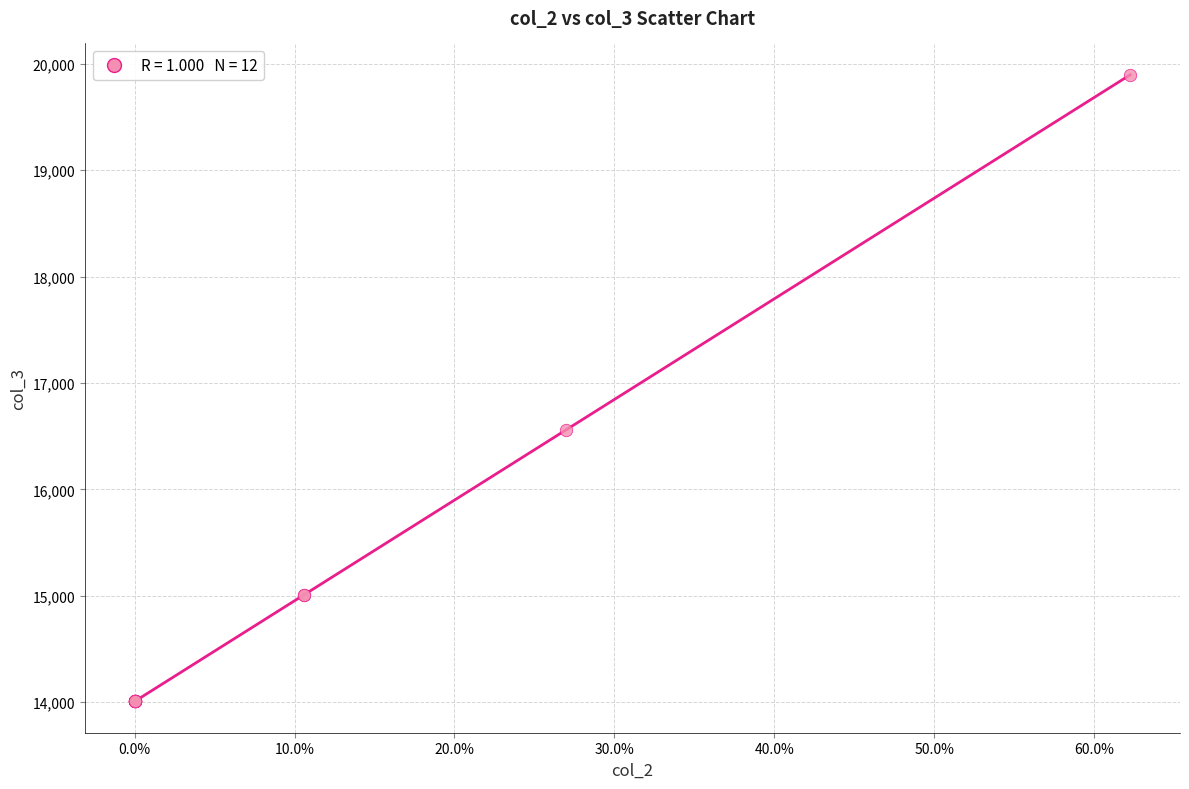

What Y value in the scatter plot is closest to 16952?

16560.1